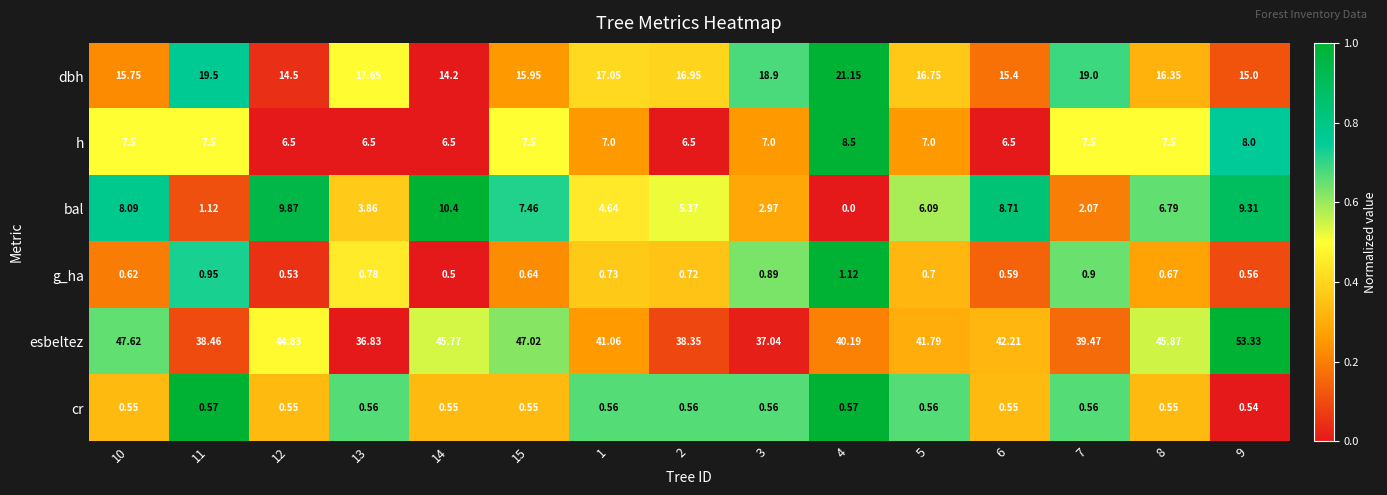

Rank the series by their maximum value, from lowest to highest.

cr, g_ha, h, bal, dbh, esbeltez